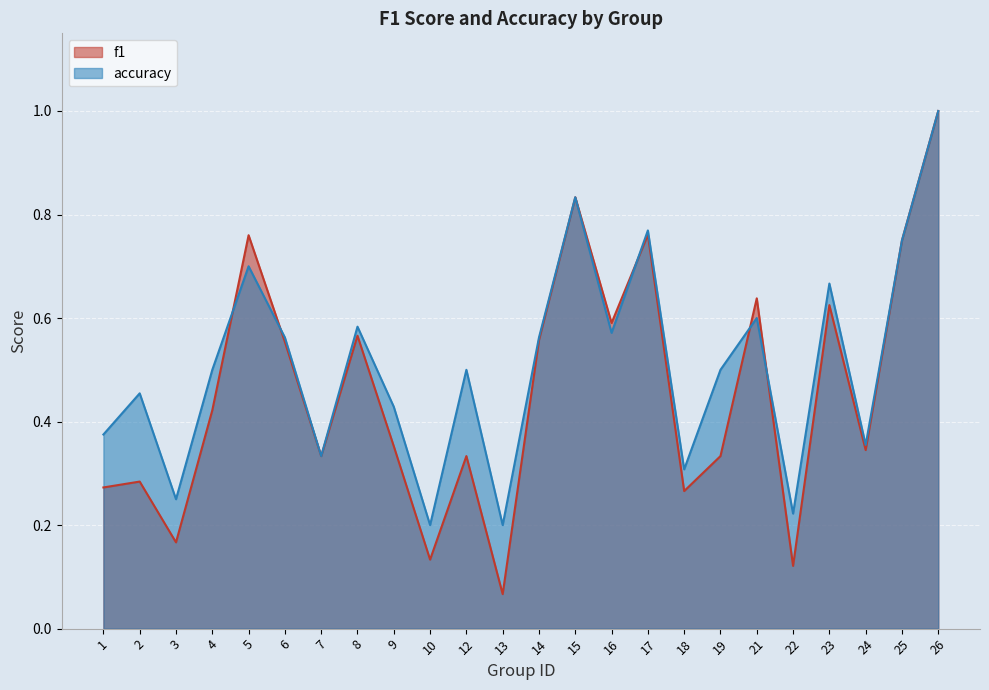

How many interior local peaks does the f1 series have?

8